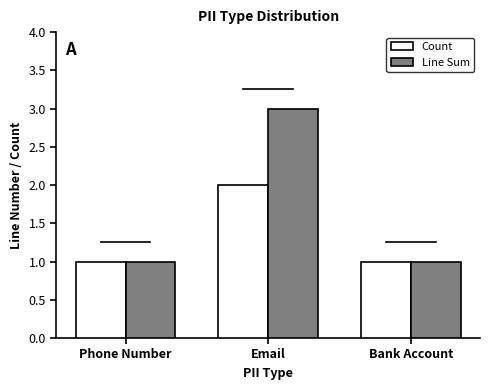

Reading left to right, extract all data points from this chart.

Count: 1	2	1
Line Sum: 1	3	1